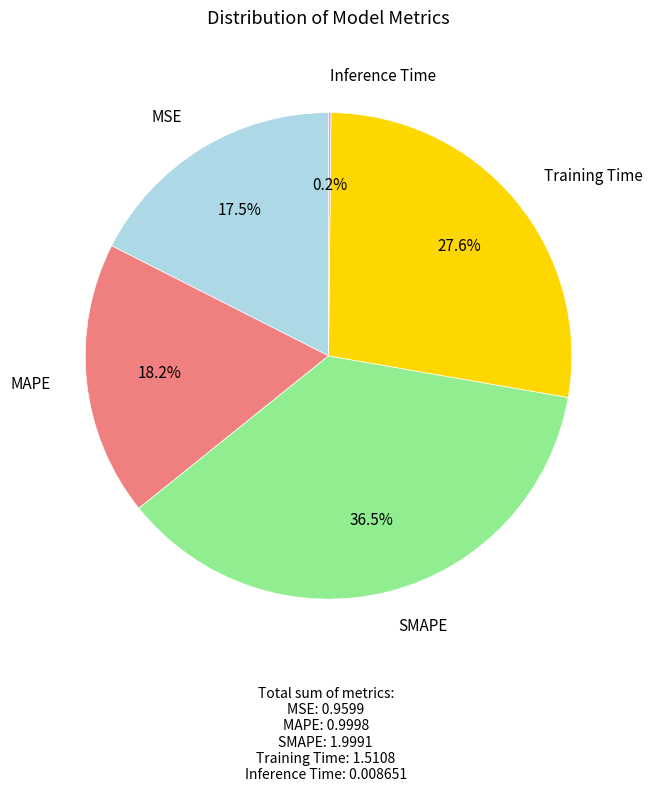

Which category has the biggest portion of the pie?

SMAPE